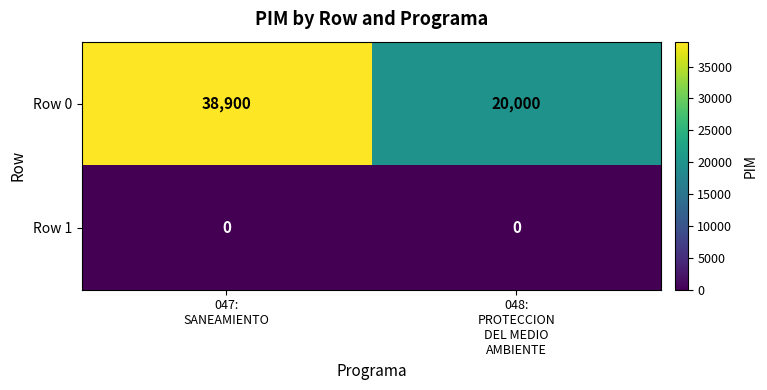

List the series in order of their peak value, lowest first.

Row 1, Row 0